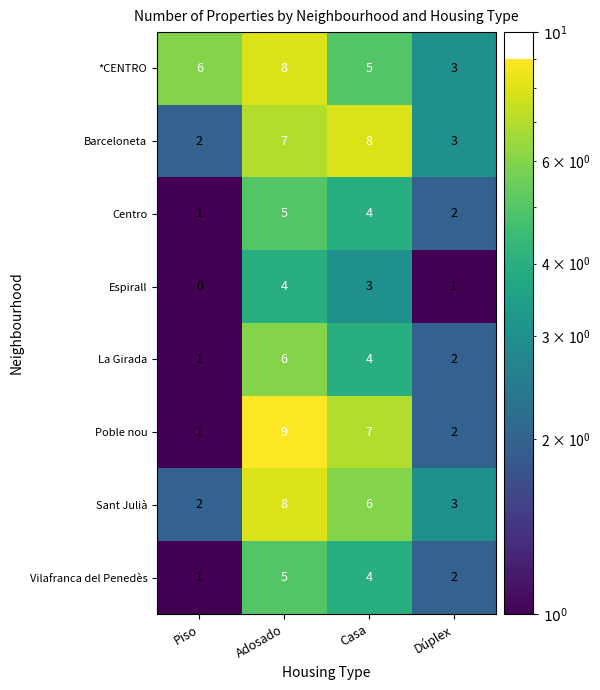

Rank the categories by Poble nou value from highest to lowest.

Adosado, Casa, Dúplex, Piso